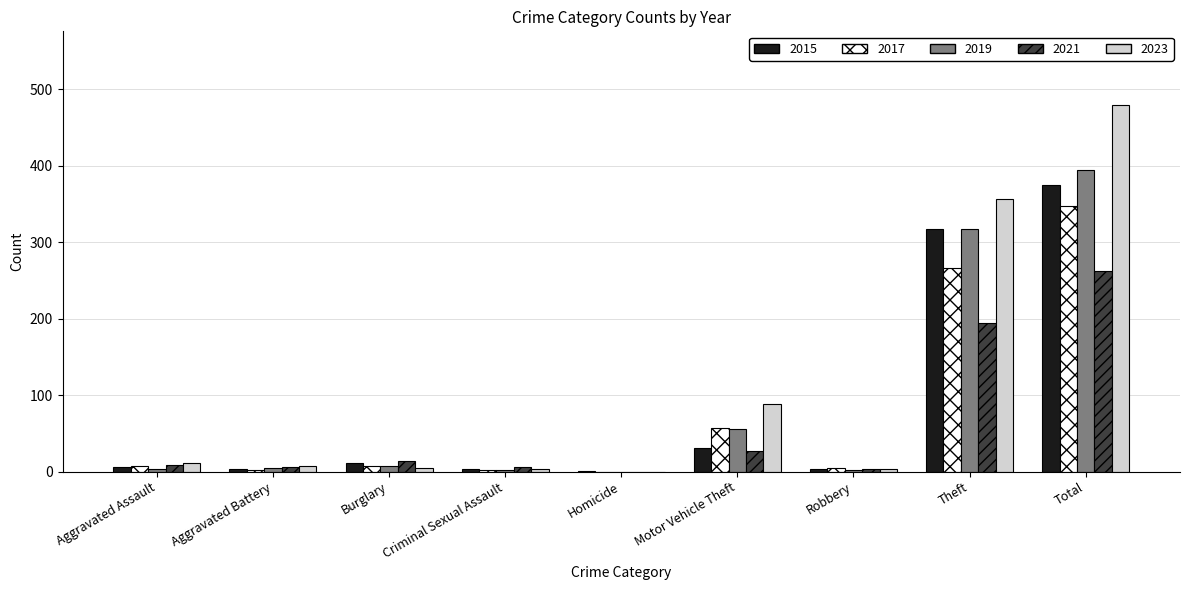

How many groups of bars are there?

9